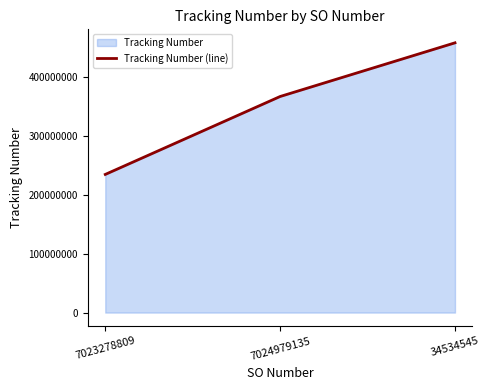

Reading left to right, list all the values displayed in this chart.

7023278809=234234523	7024979135=366344523	34534545=457344523